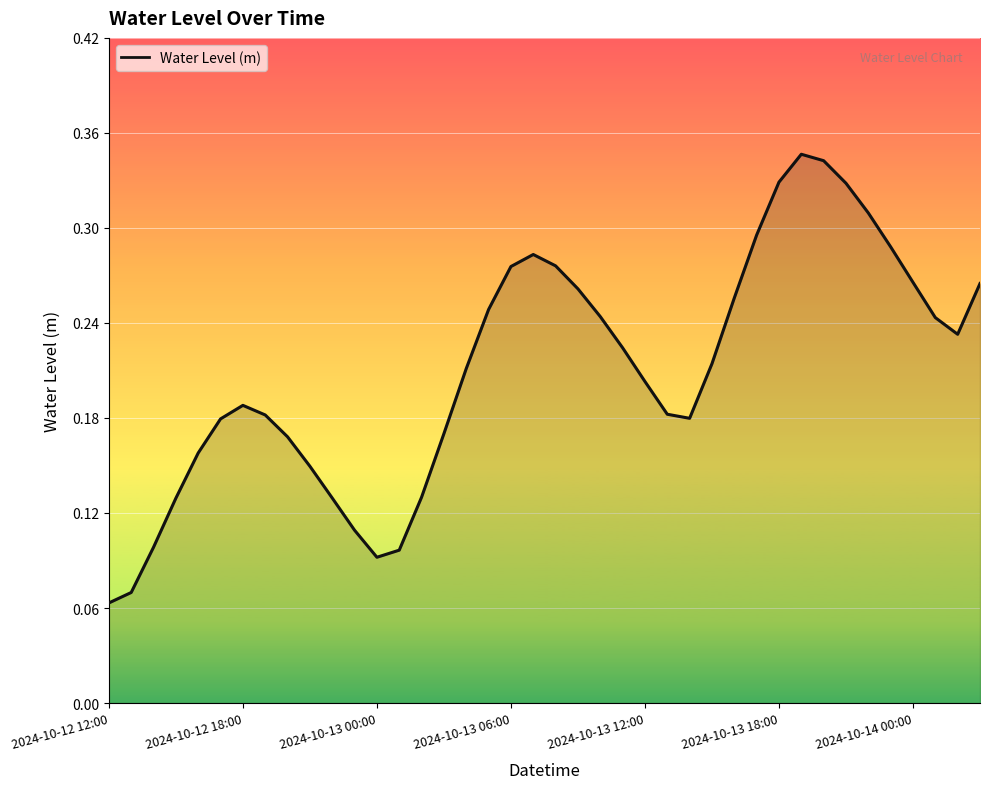

True or false: the data shows 0.0 at 2024-10-13 00:00.

False